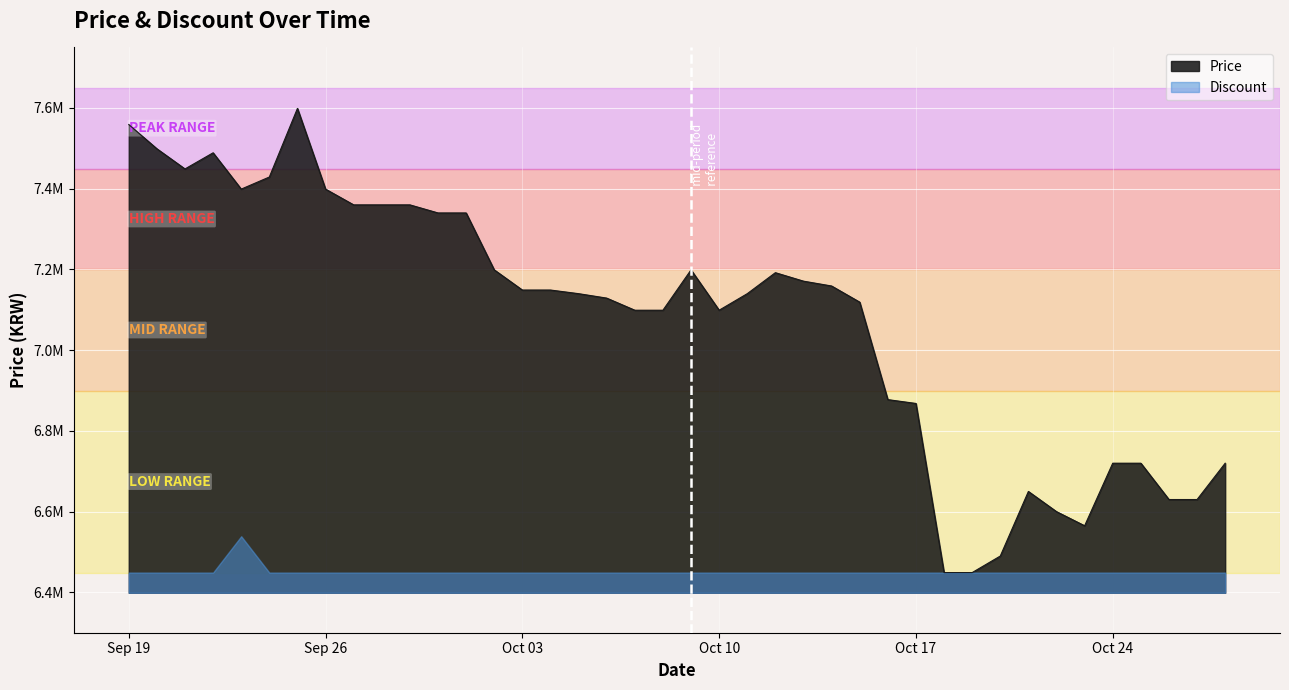

Reading left to right, what are all the values shown in this chart?

7559000	7499000	7449000	7489000	7399000	7429000	7599000	7399000	7360000	7360000	7360000	7340000	7340000	7199000	7149000	7149000	7140000	7129000	7099000	7099000	7199000	7099000	7140000	7192000	7171000	7159000	7119000	6877500	6868000	6449000	6449000	6490000	6650000	6600000	6565000	6720000	6720000	6630000	6630000	6720000